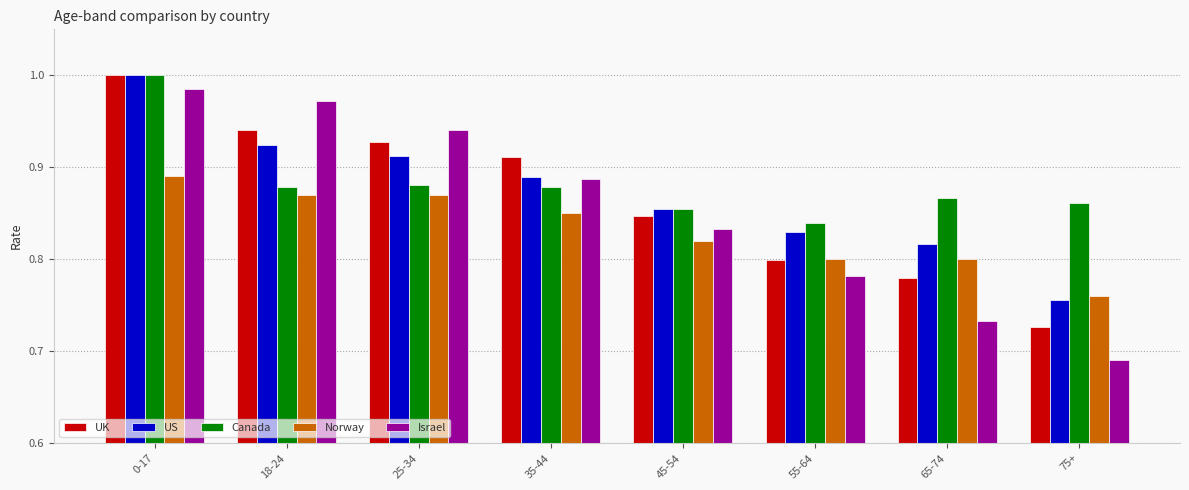

At which category does the chart reach its minimum across all series?

75+